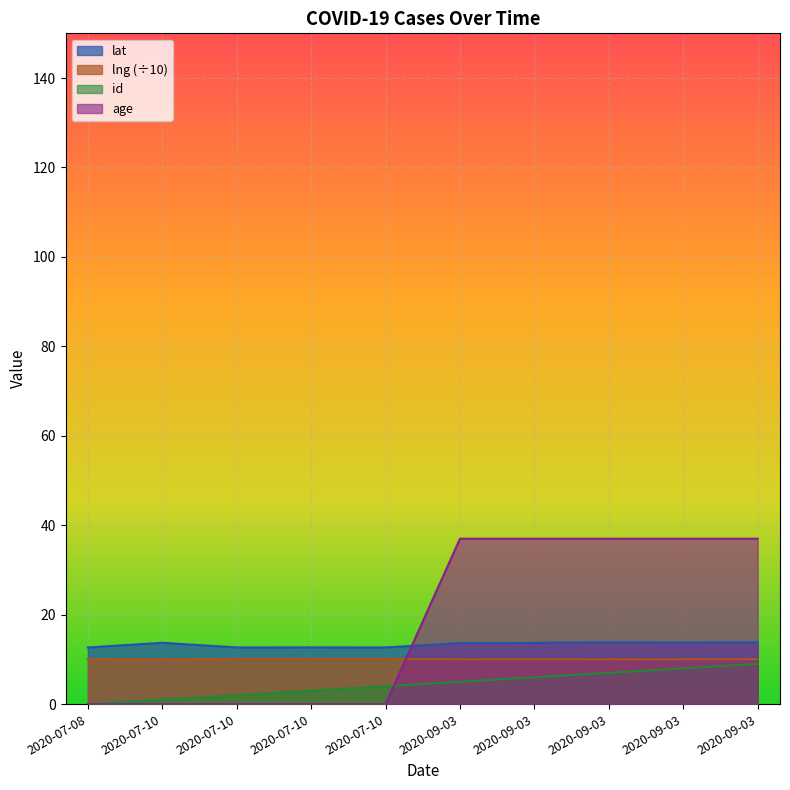

Between 2020-09-03 and 2020-09-03, which series saw the biggest shift?

id